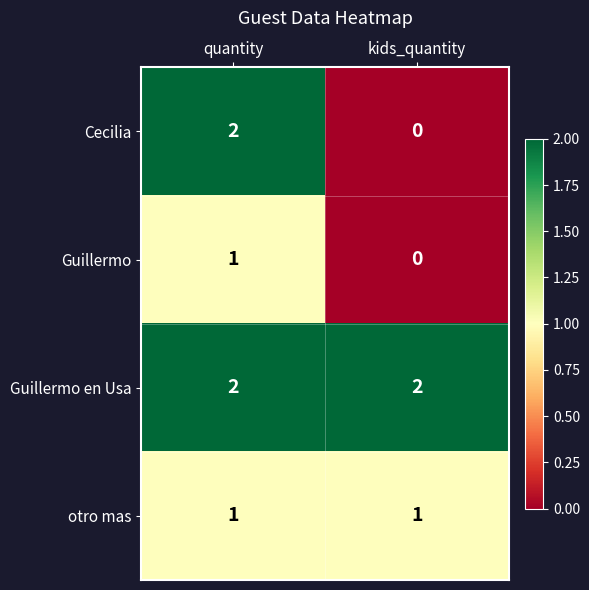

What is the total value across all series at kids_quantity?

3